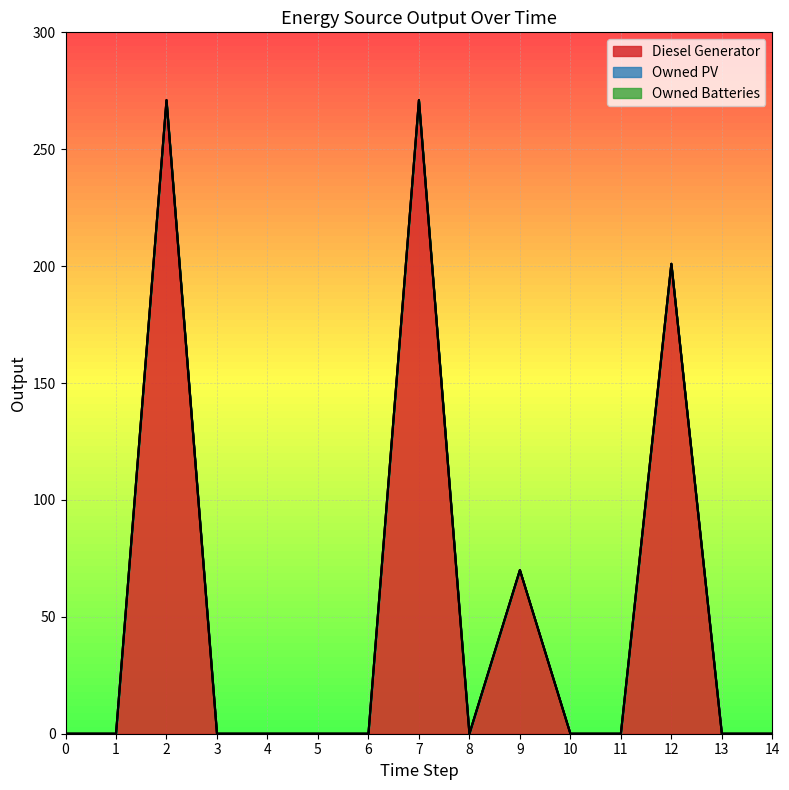

Which series has the widest spread of values?

Diesel Generator